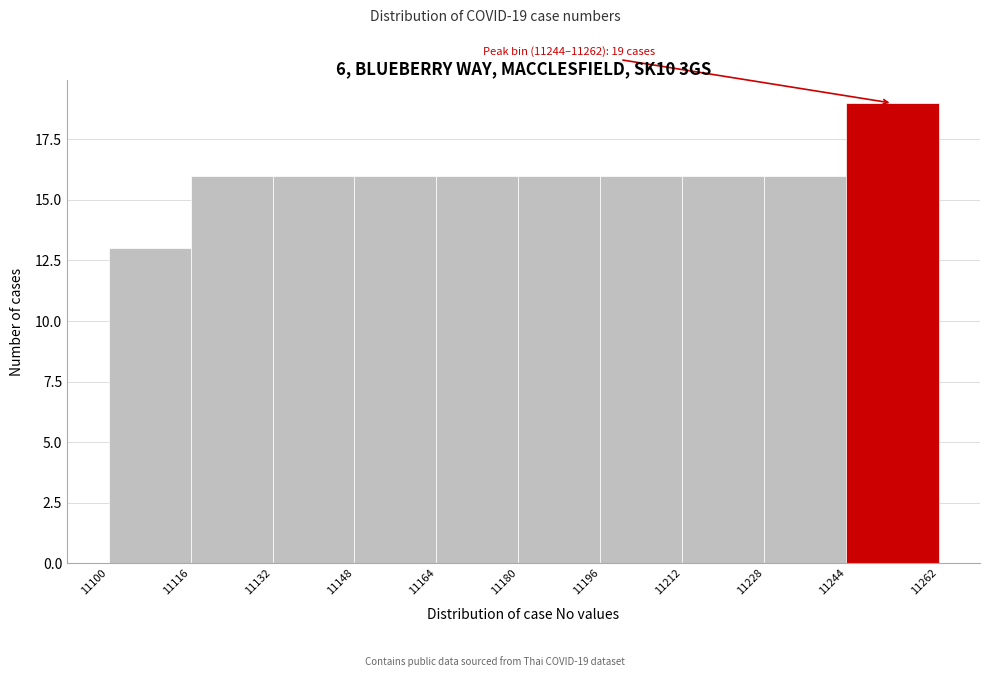

Over which range of the x-axis is the bar tallest?

11244 to 11262